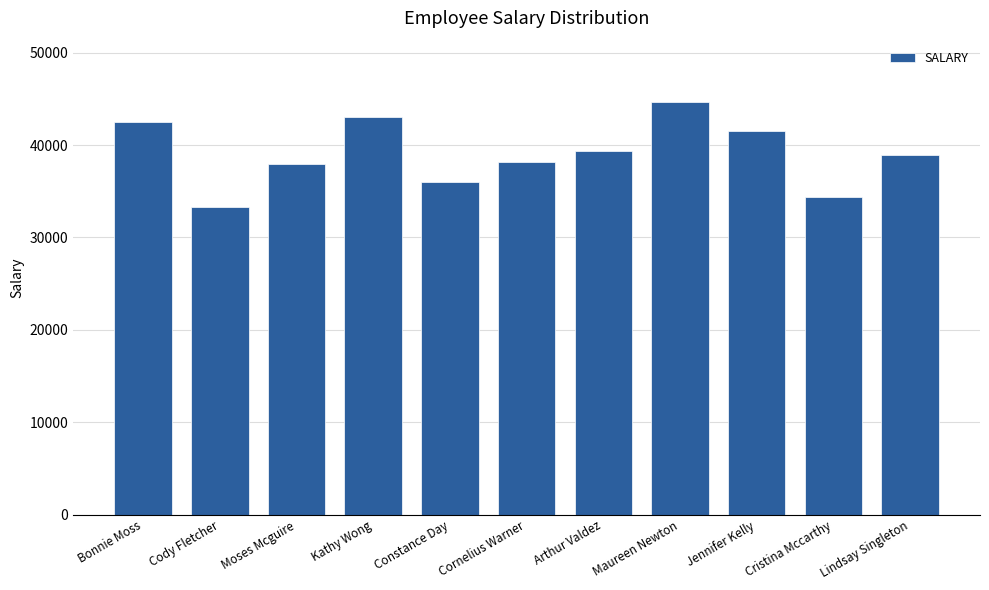

The chart shows a value of 25128 at Lindsay Singleton. True or false?

False